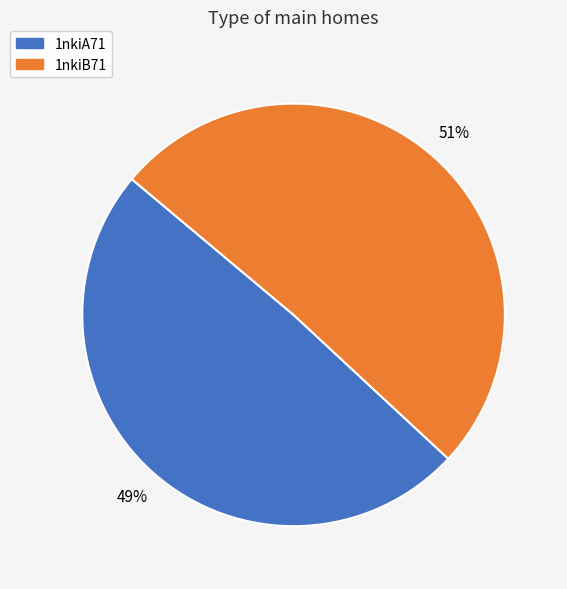

Is the sum of 1nkiA71 and 1nkiB71 greater than half?

Yes